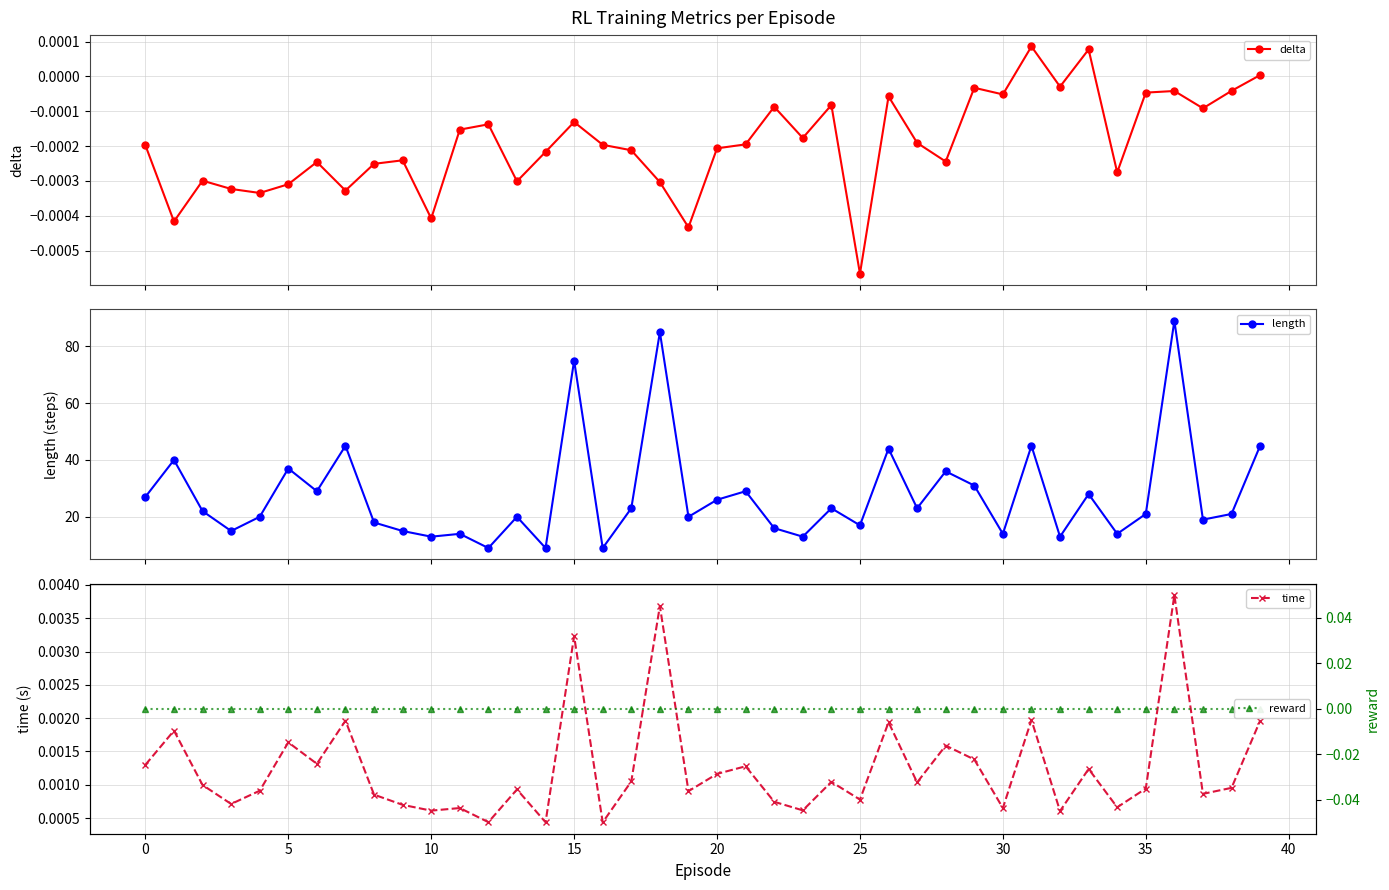

Which series has the widest spread of values?

length